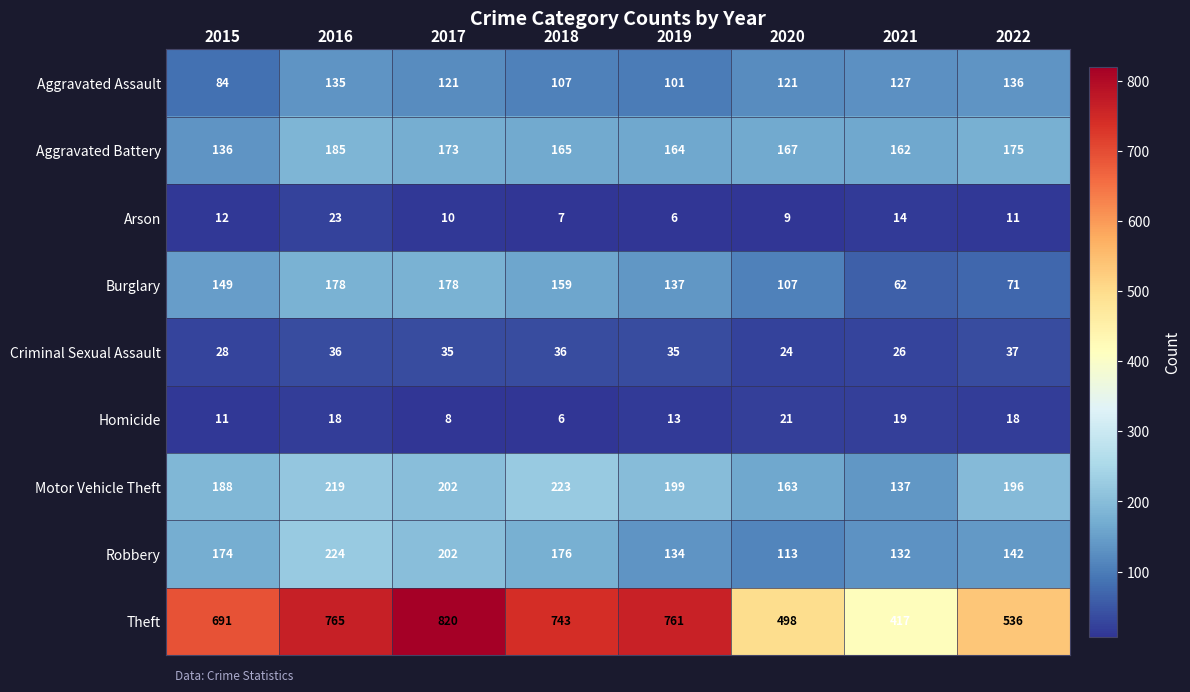

What is the spread (max minus min) of values at 2017?

812